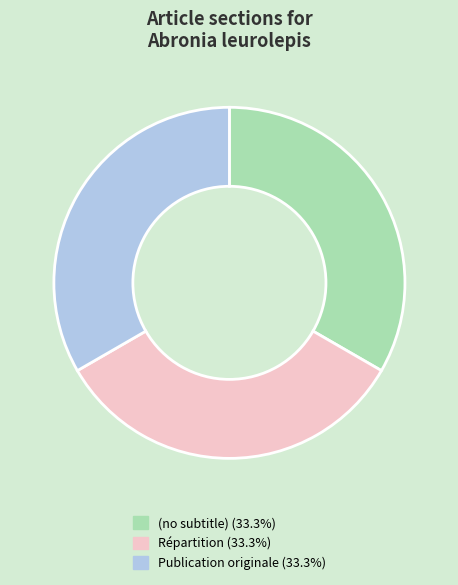

Do Répartition (33.3%) and Publication originale (33.3%) together represent more than half of the pie?

Yes